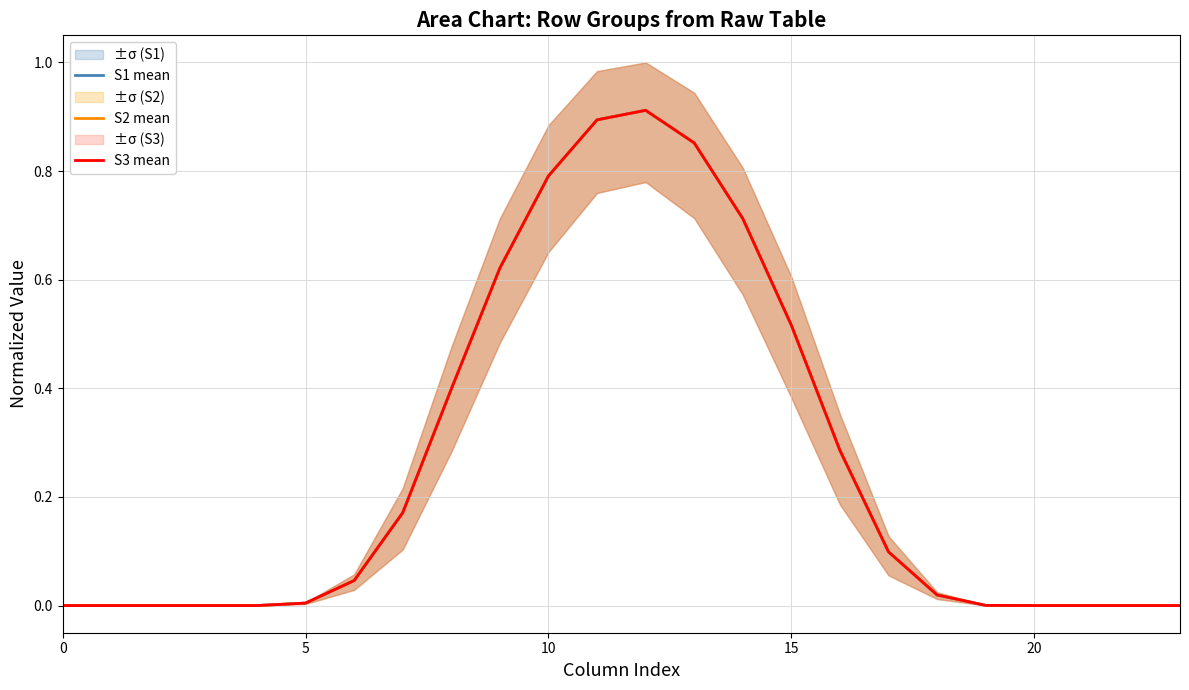

At which category does the chart reach its peak across all series?

12